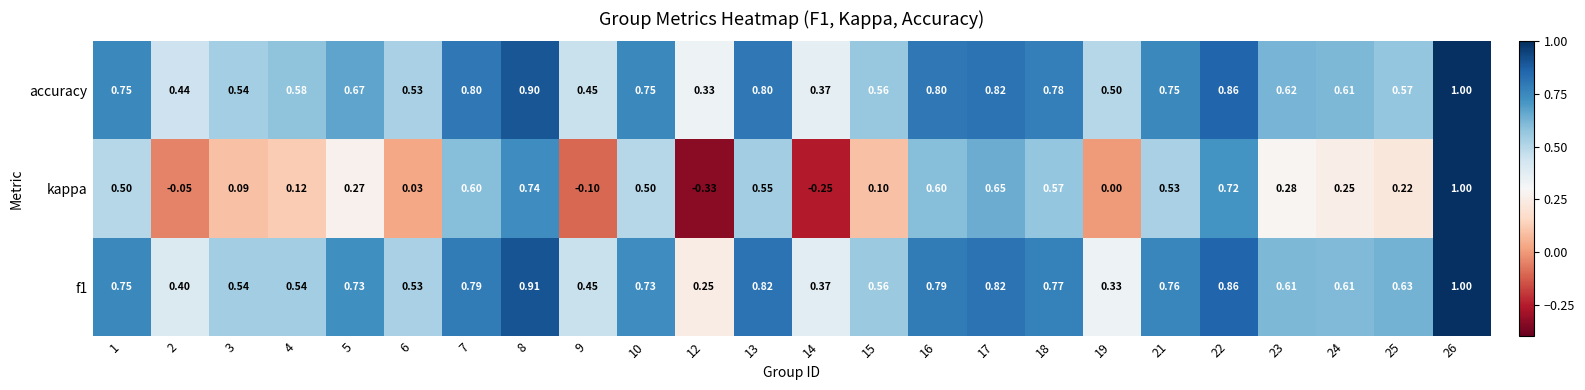

Between 4 and 21, which series saw the biggest shift?

kappa